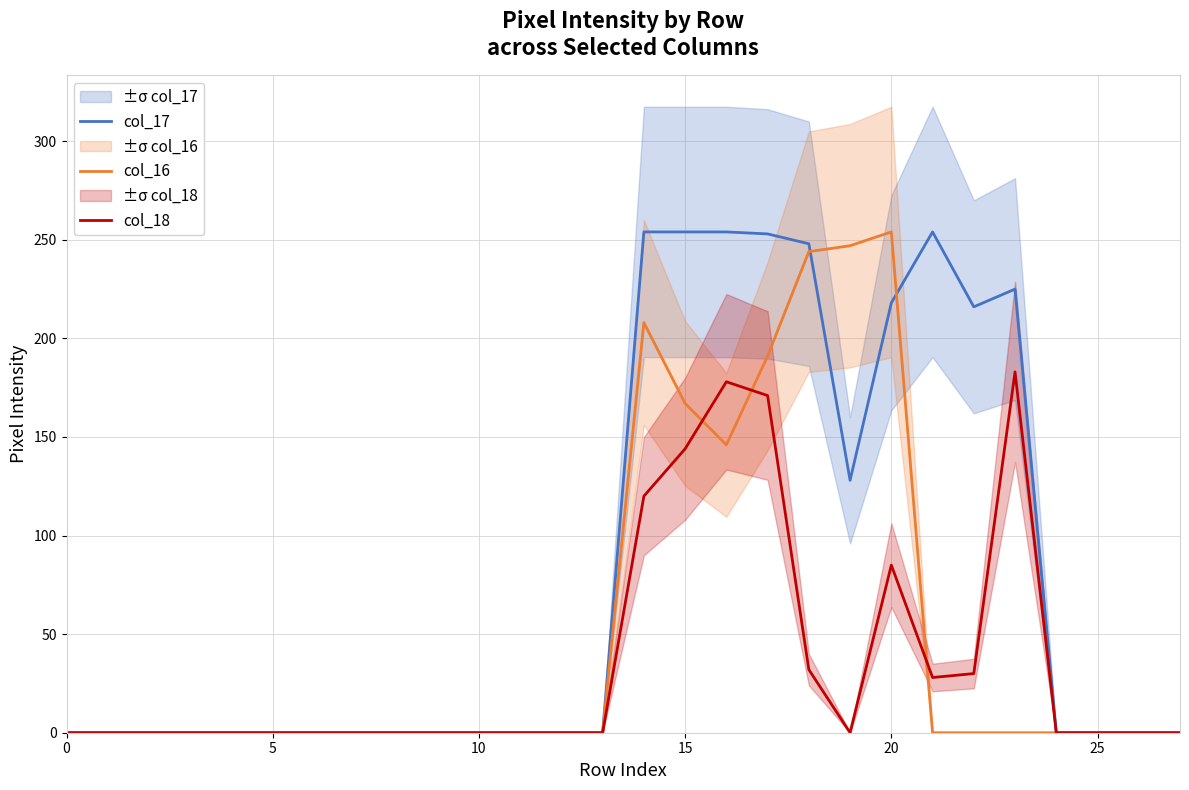

Rank the series at 11 from lowest to highest value.

col_17, col_16, col_18